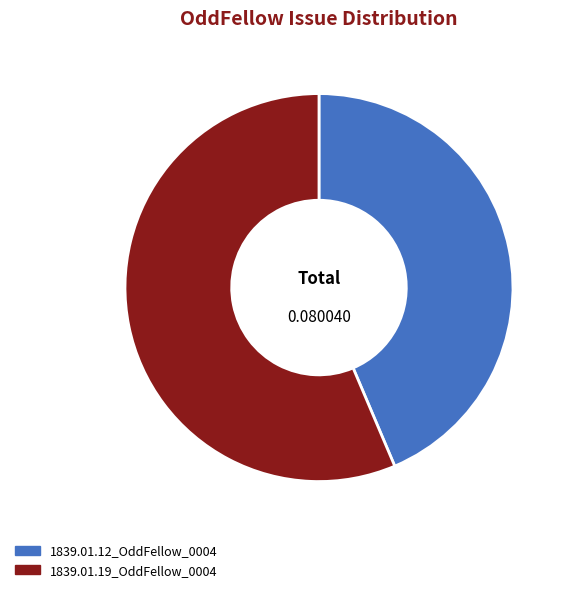

Which slice is the smallest?

1839.01.12_OddFellow_0004